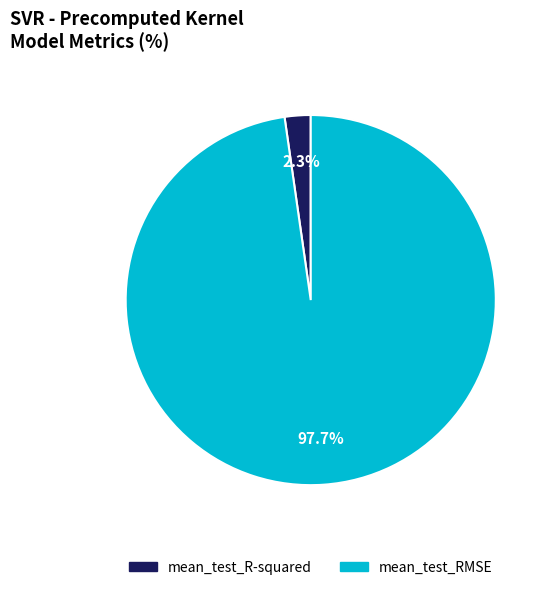

Is there any slice that represents more than half of the pie?

Yes